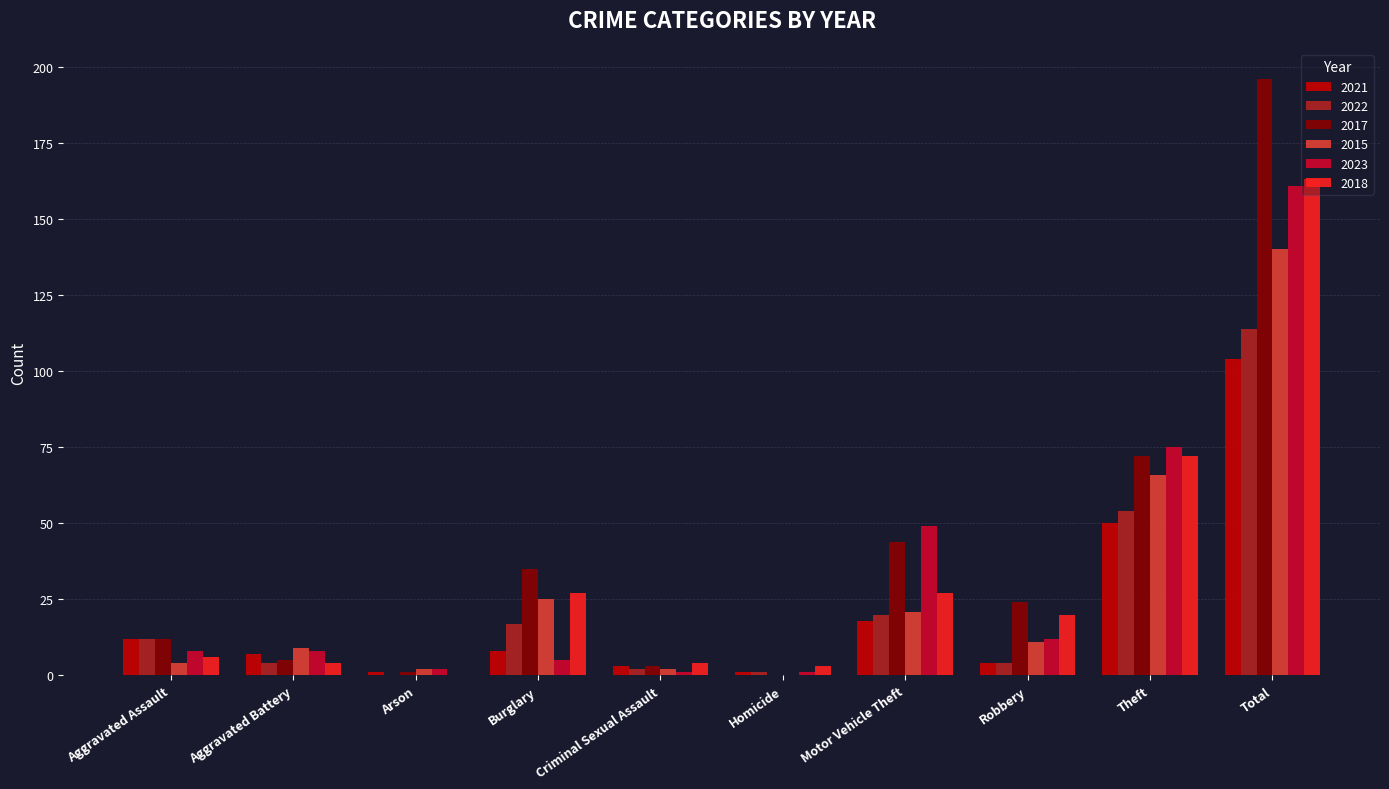

What are all the series names shown in the legend?

2021, 2022, 2017, 2015, 2023, 2018